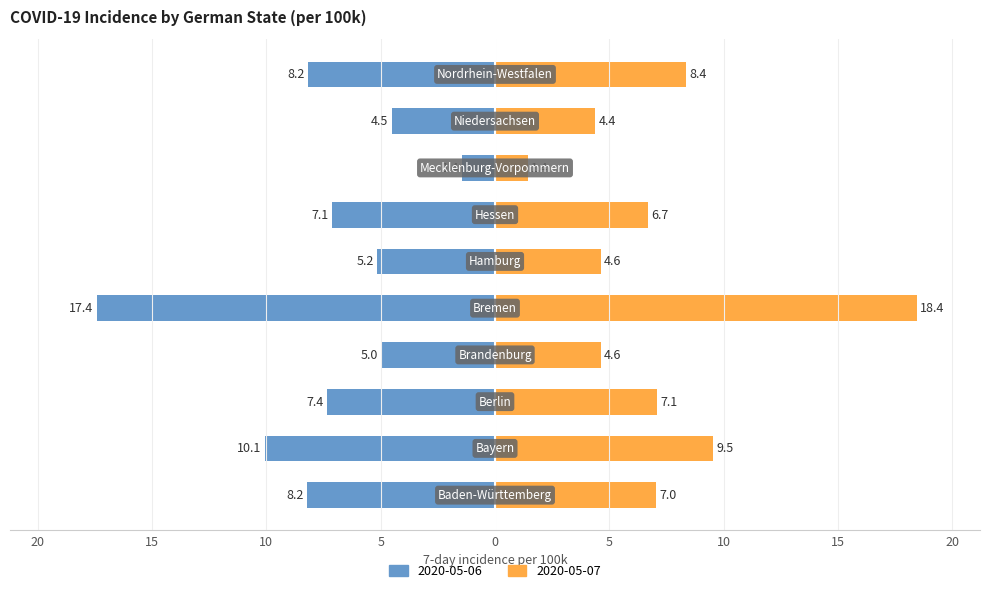

What is the difference between the maximum and minimum values in the 2020-05-06 series?

16.0